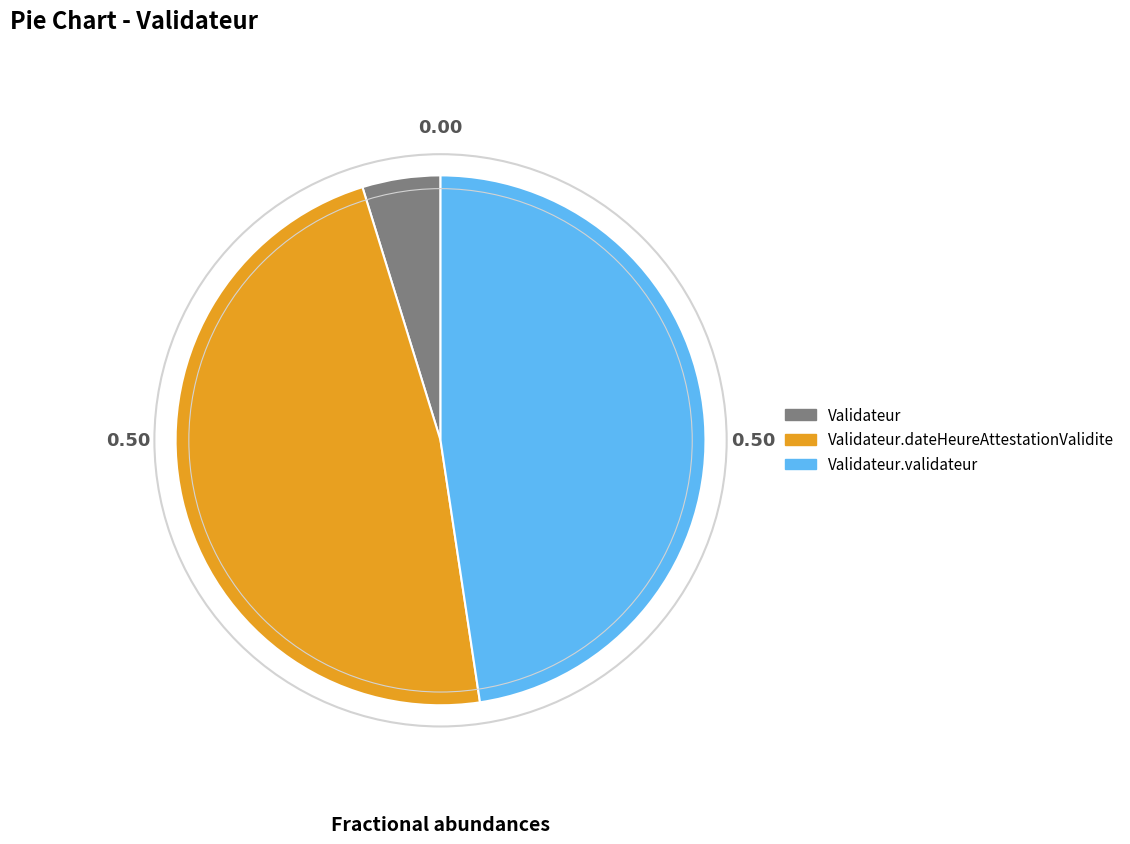

How many segments does this pie chart have?

3